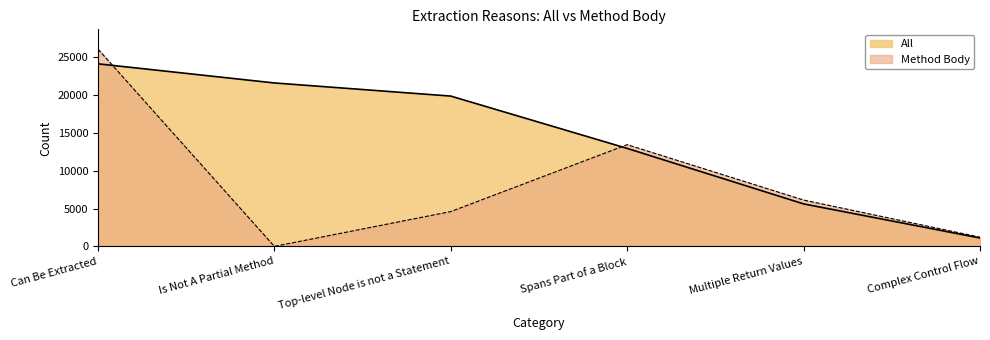

How many lines are shown in the chart?

2